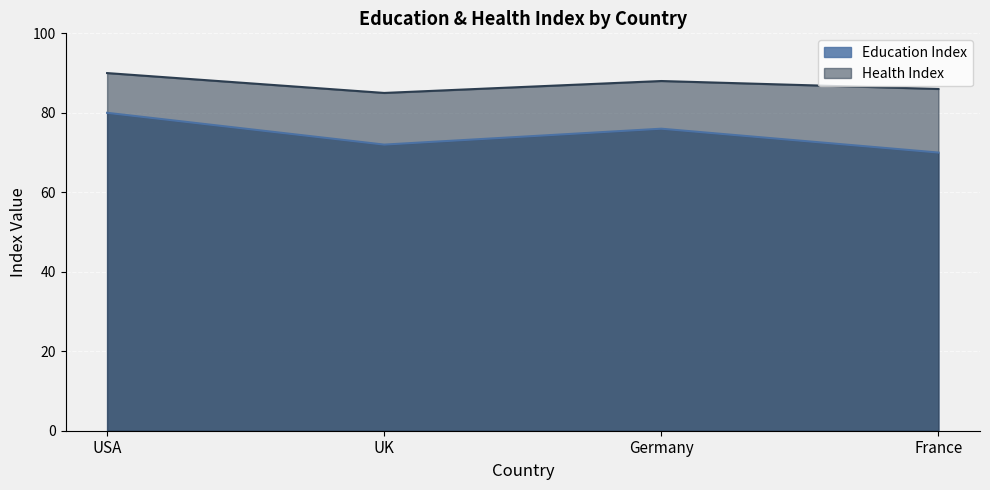

Between Germany and France, which series saw the biggest shift?

Education Index